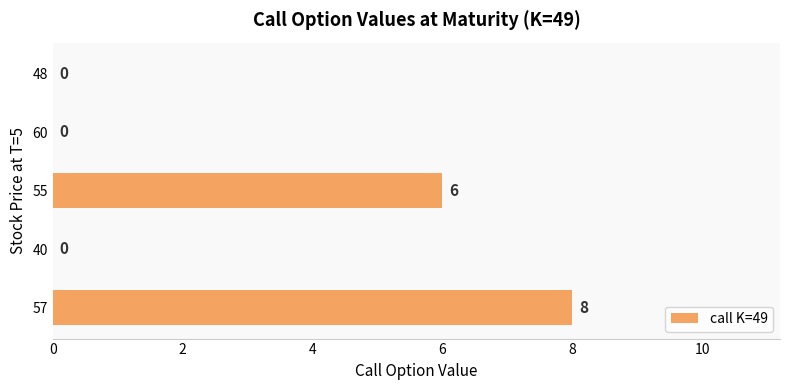

Where is the data nearest to the value 4?

55